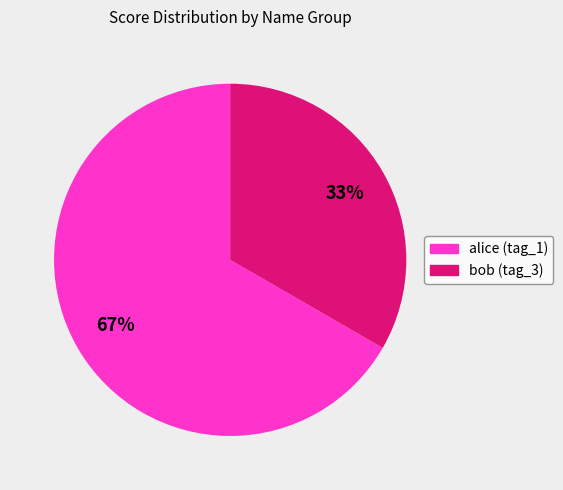

What percentage is the alice (tag_1) slice, to the nearest percent?

67%